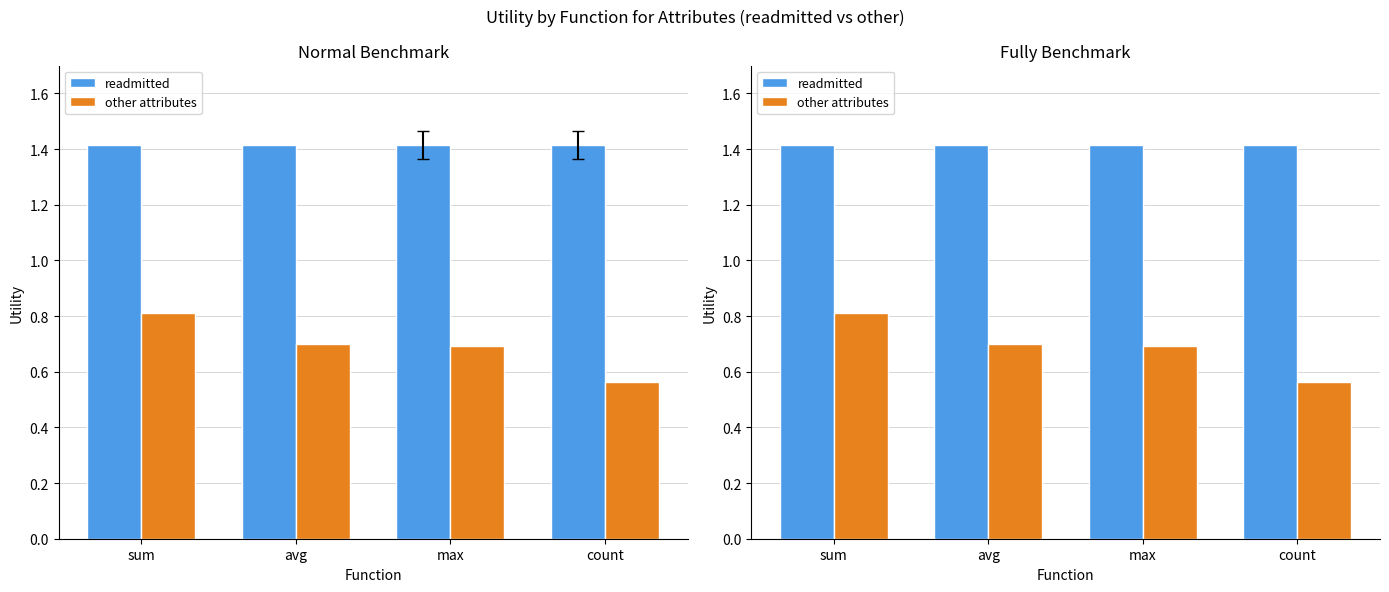

At which category does the chart reach its minimum across all series?

count